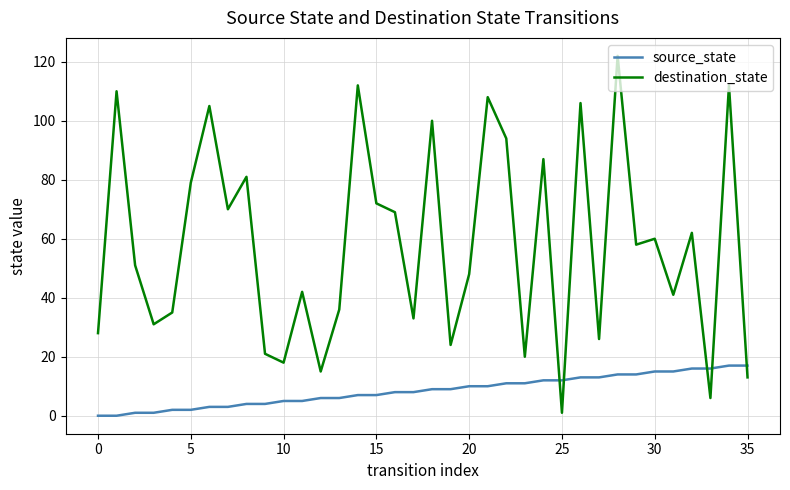

How many categories are shown in the chart?

36